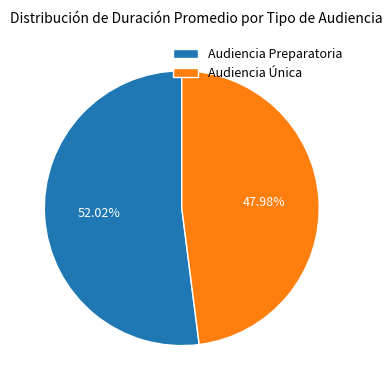

Rank the categories by value from lowest to highest.

Audiencia Única, Audiencia Preparatoria